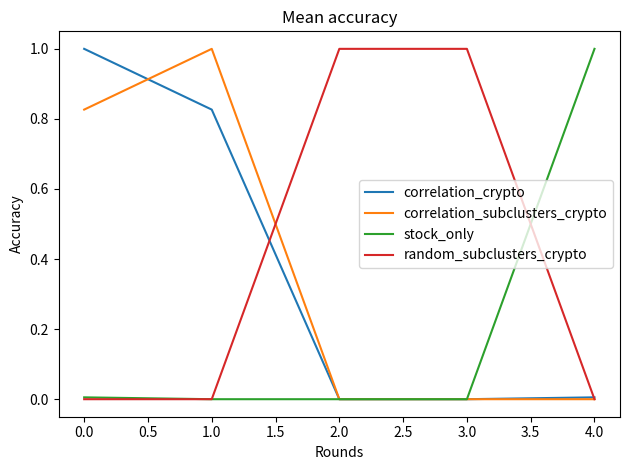

Is the value of correlation_crypto at 0.0 greater than the value of stock_only at 0.0?

Yes